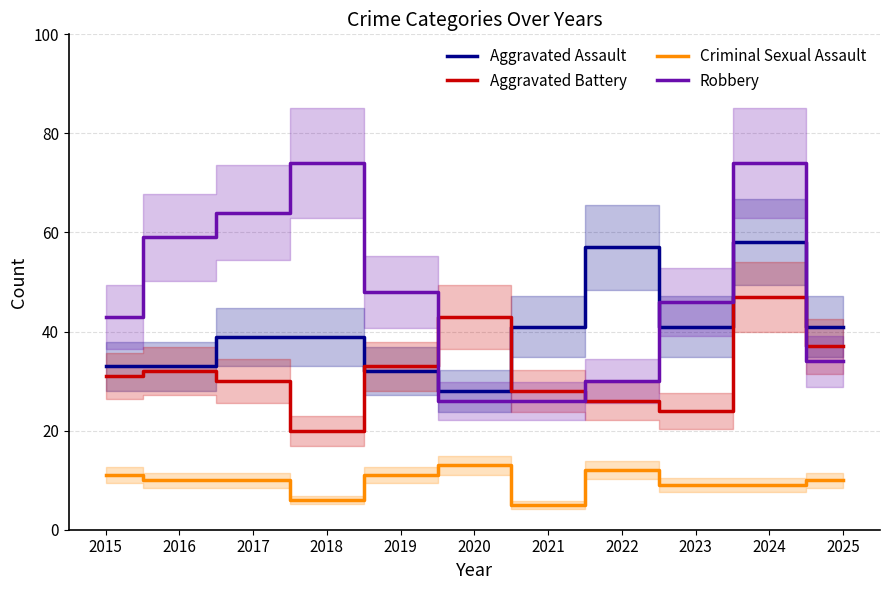

Count the number of data series in this chart.

4